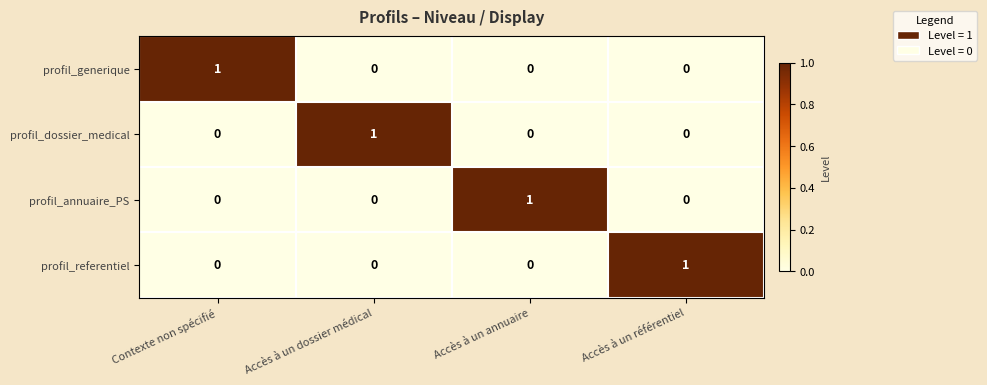

True or false: profil_generique has a value of 0 at Accès à un annuaire.

True